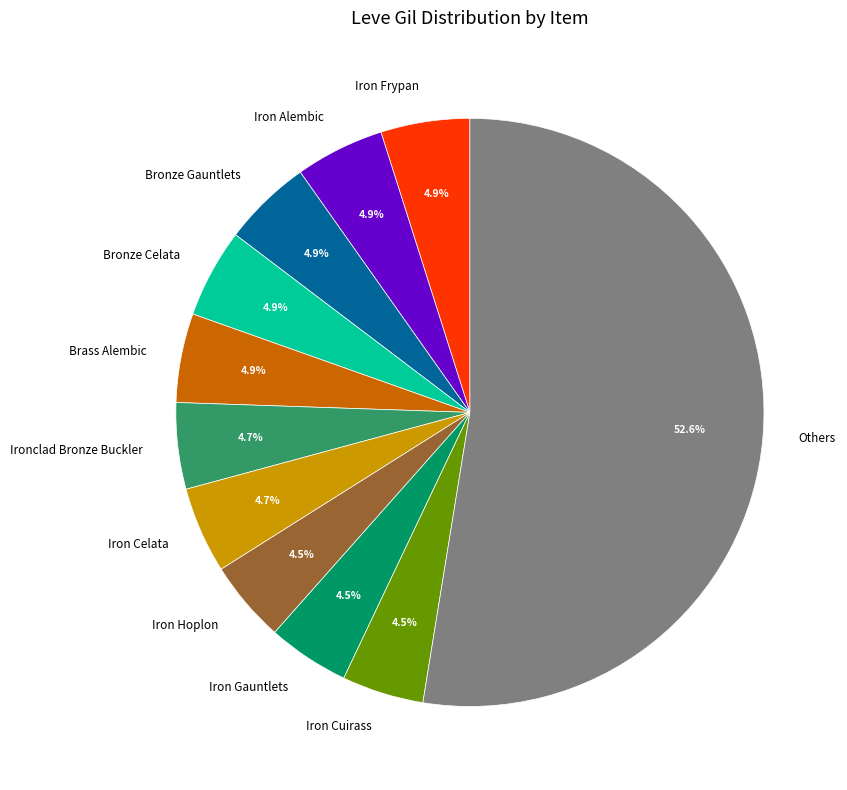

How many segments does this pie chart have?

11